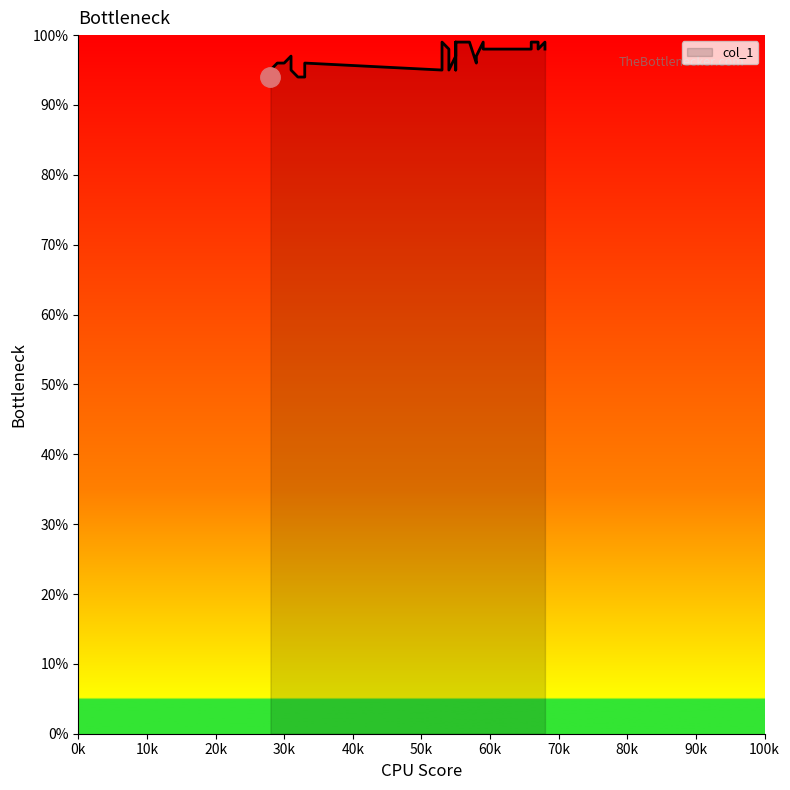

What is the label of the 14th point from the right?

66